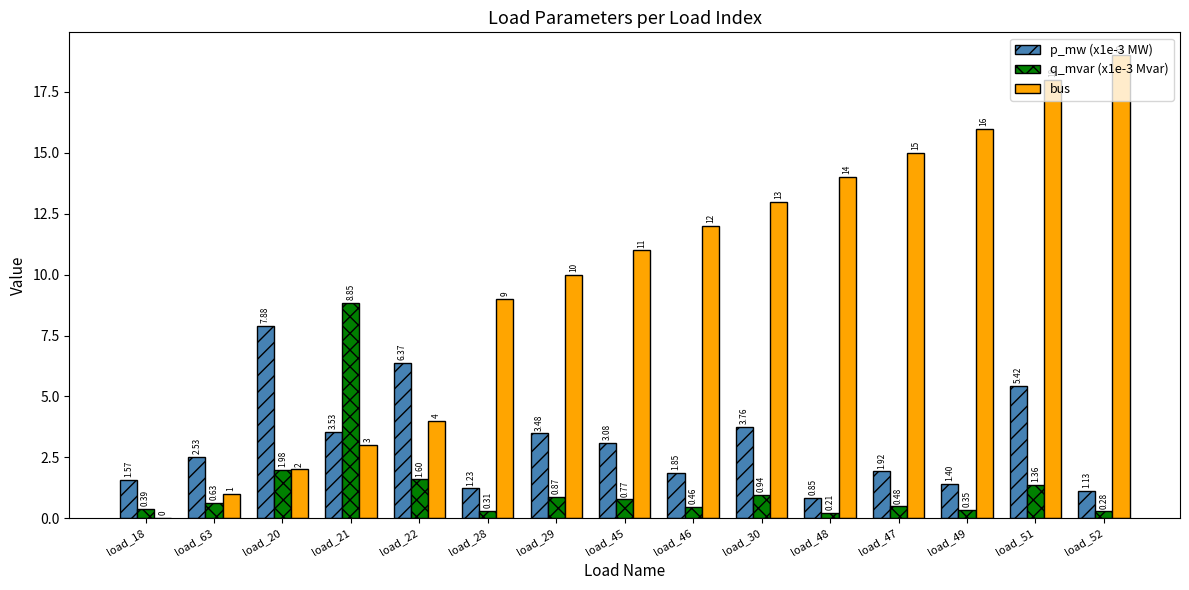

What is the sum of the p_mw (x1e-3 MW) values at load_46 and load_30?

5.6